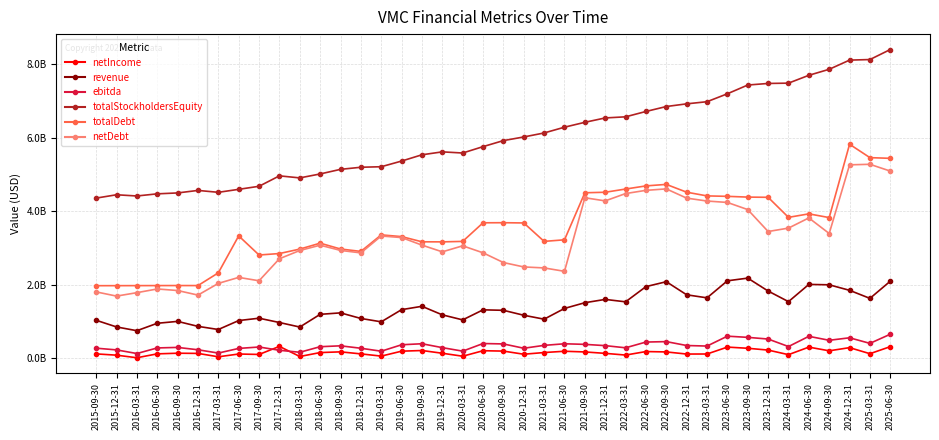

True or false: netDebt has a value of 1578735883 at 2018-12-31.

False